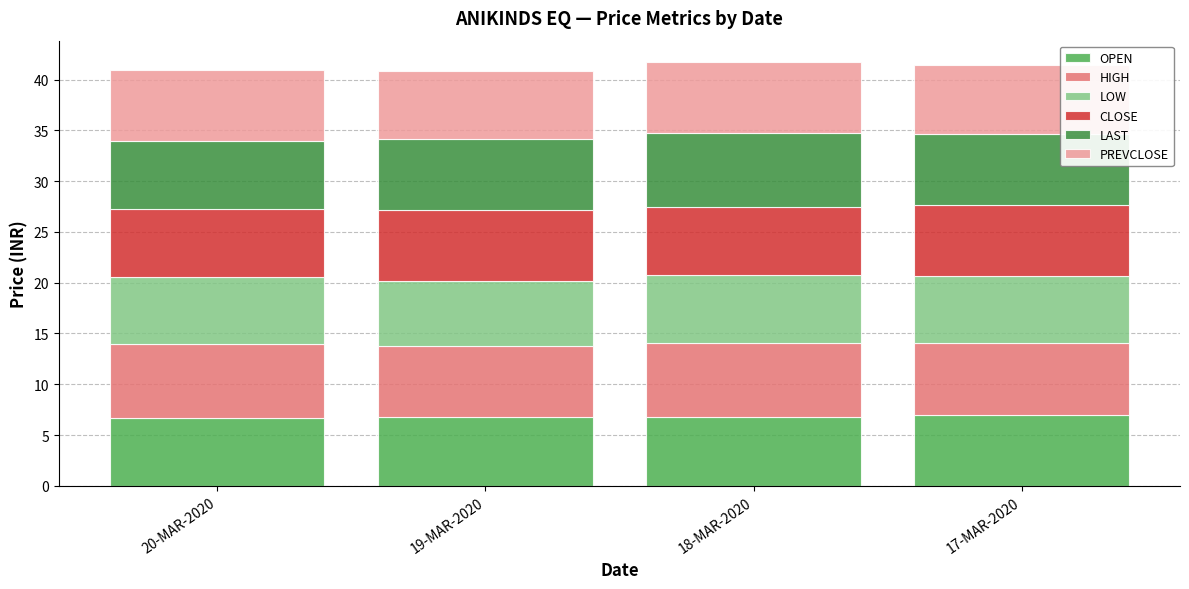

What is the lowest value of the OPEN series?

6.7